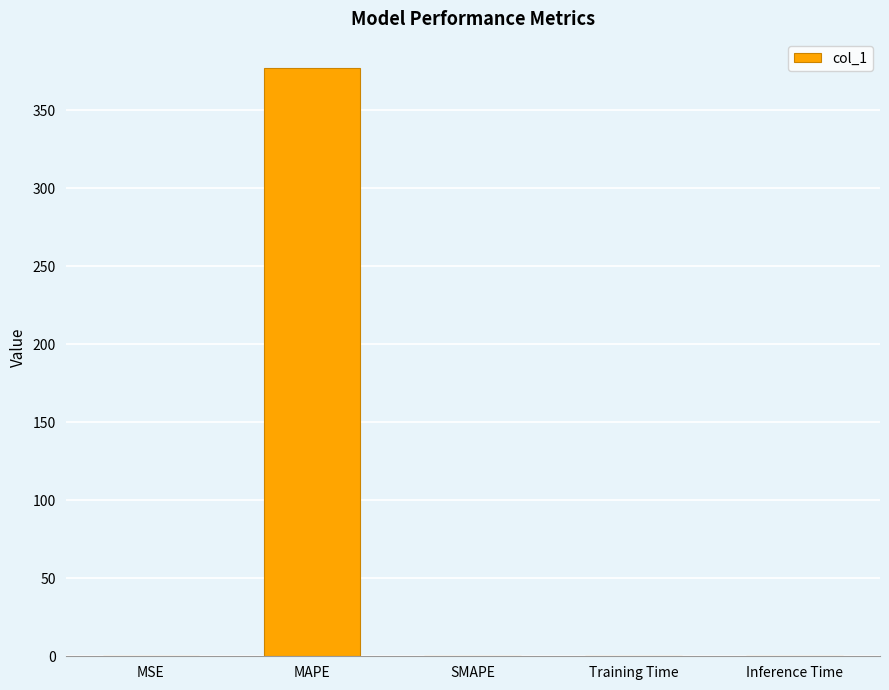

How many data points are above 0?

4